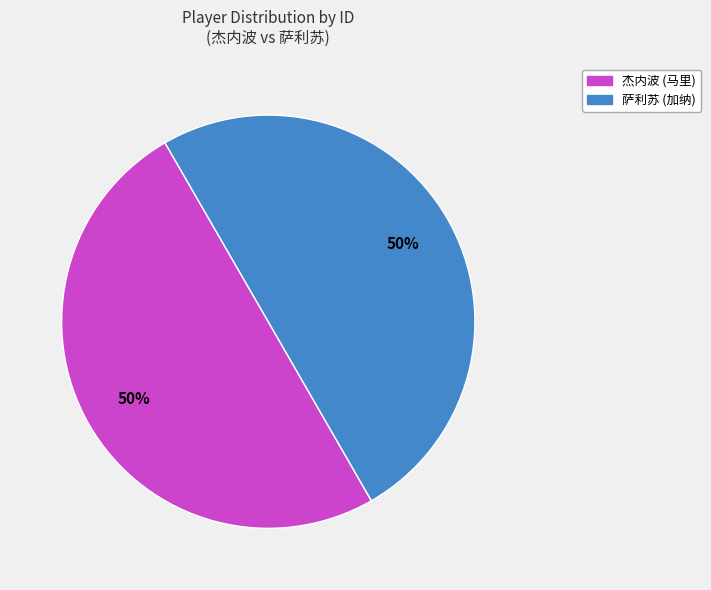

To the nearest percent, what percentage of the pie is 萨利苏 (加纳)?

50%